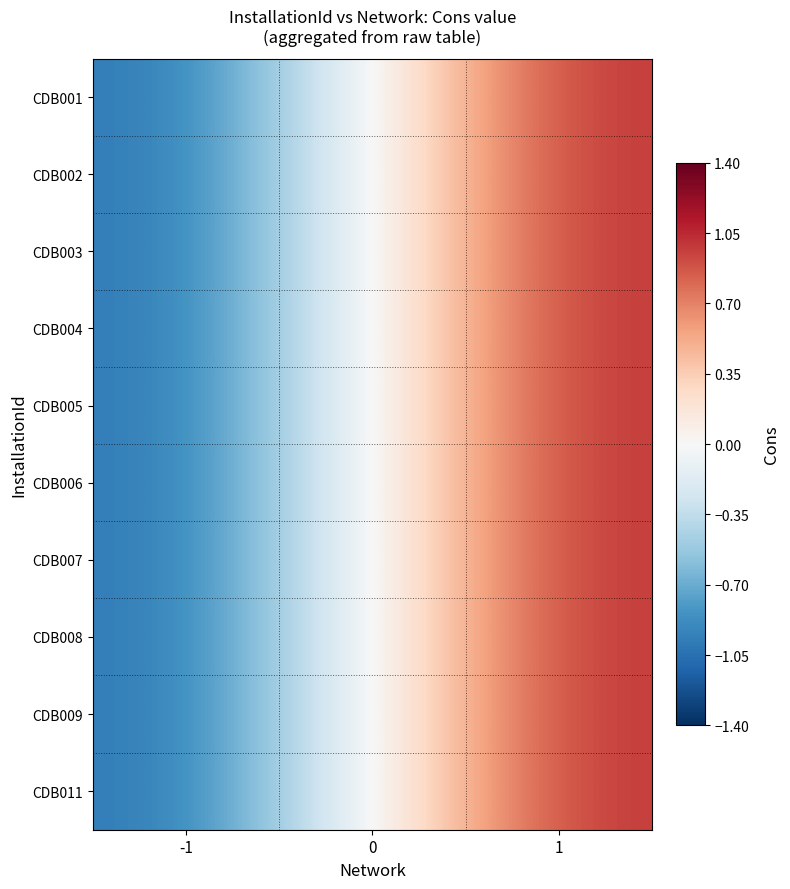

What is the maximum value shown in the chart?

1